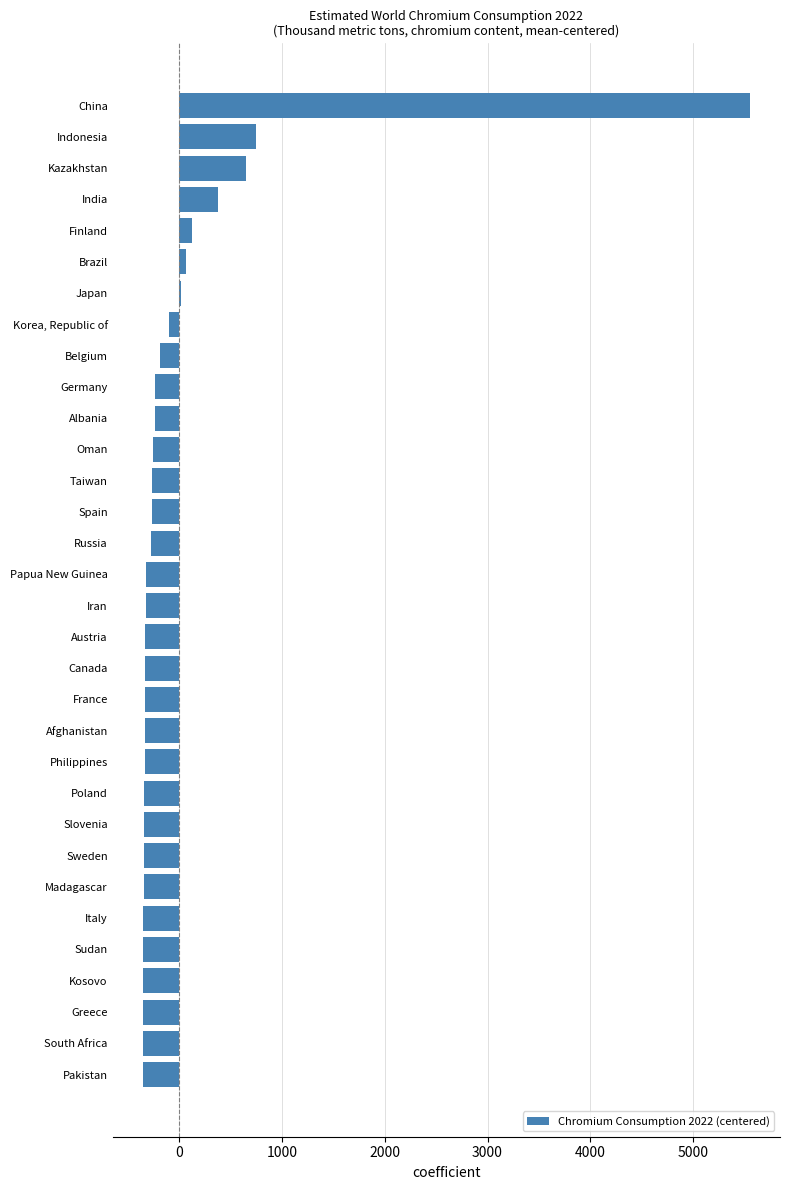

How many bars are there in total?

32